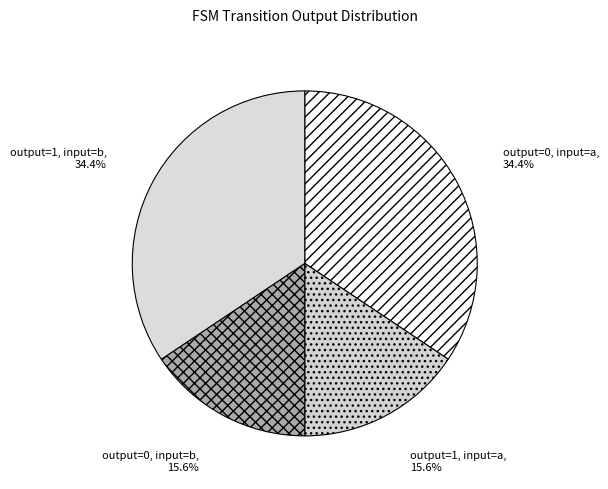

How many segments does this pie chart have?

4